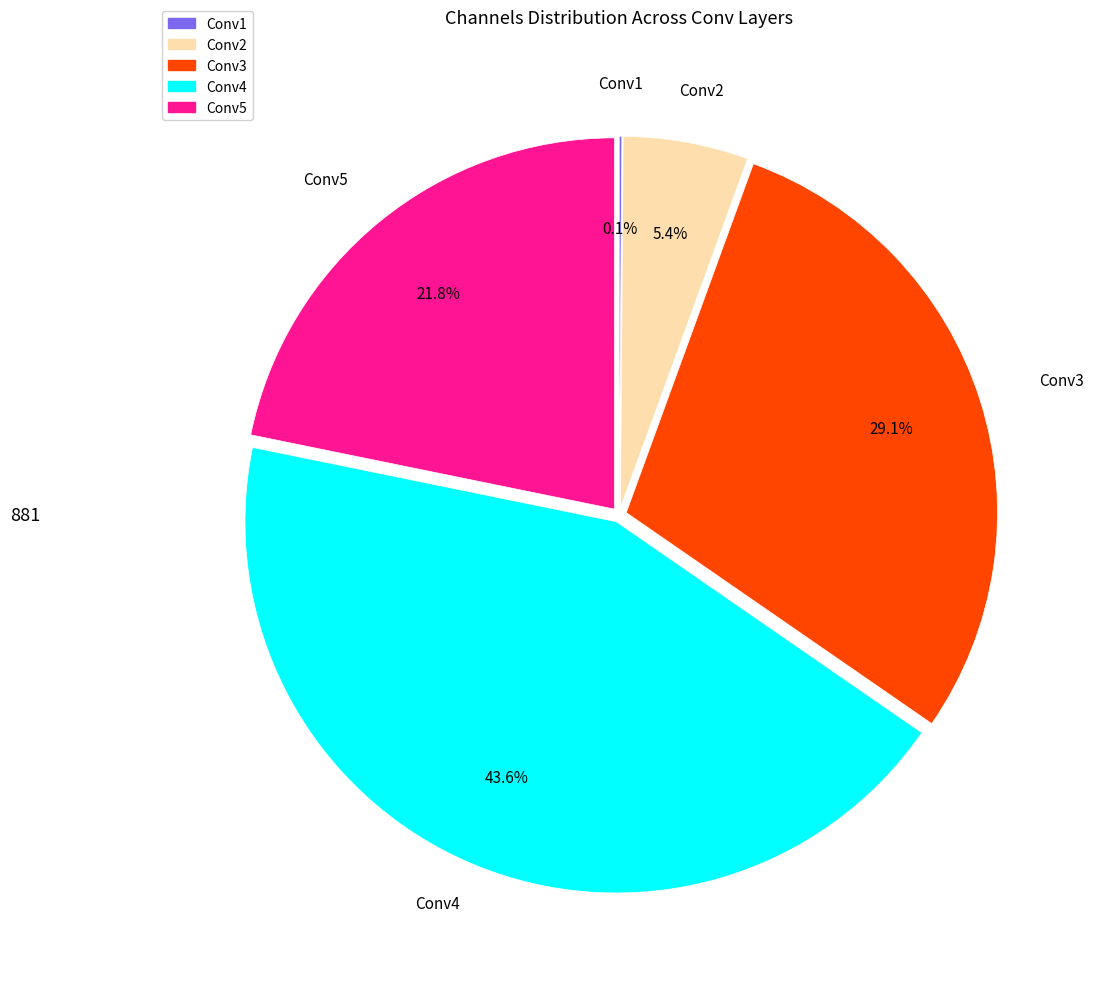

What percentage do Conv2 and Conv3 together represent?

34.5%